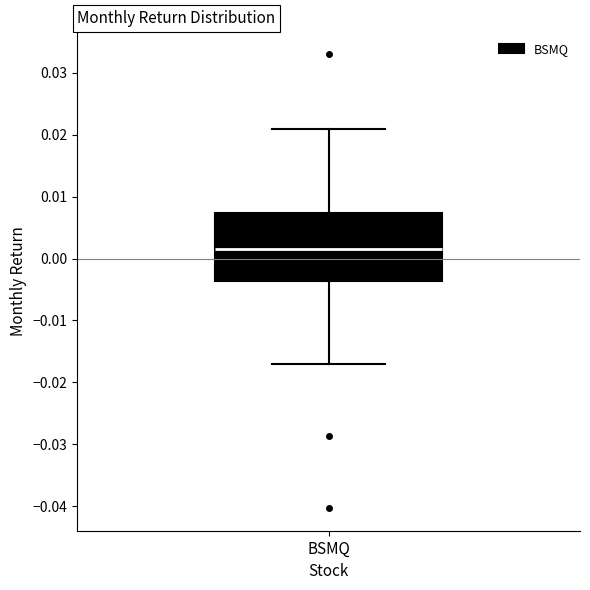

Read this box plot against the y-axis: the position of the median line, the range covered by the box, and the ends of both whiskers. The values are not printed on the chart, so give them approximately, as read against the axis.

median 0.002, box -0.004 to 0.007, whiskers -0.017 to 0.021